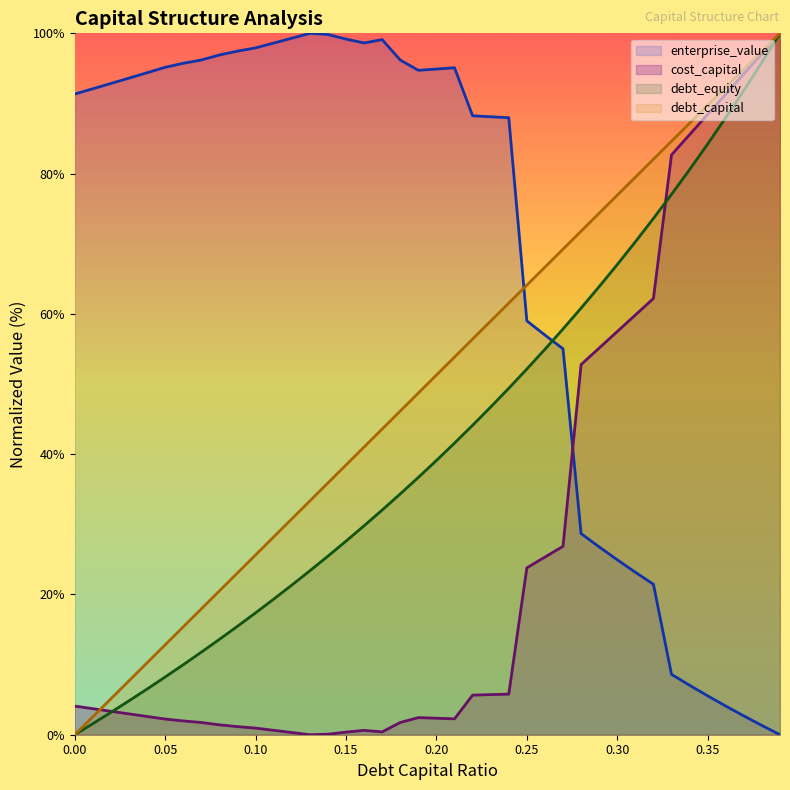

Which category has the highest value across all series?

0.39